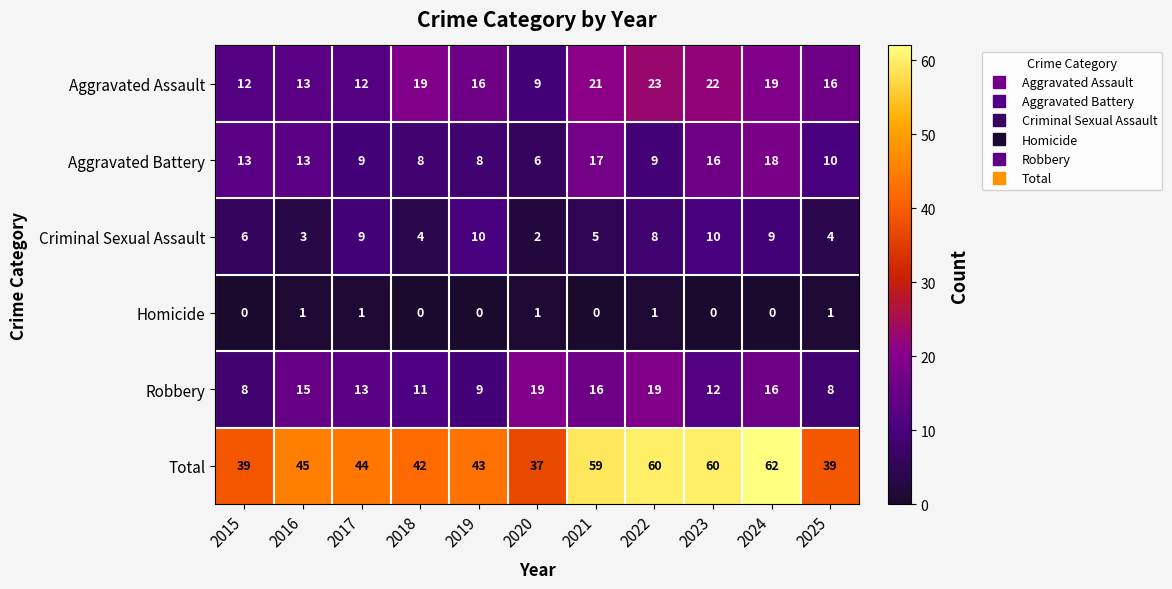

The value of Criminal Sexual Assault at 2015 is 6. True or false?

True